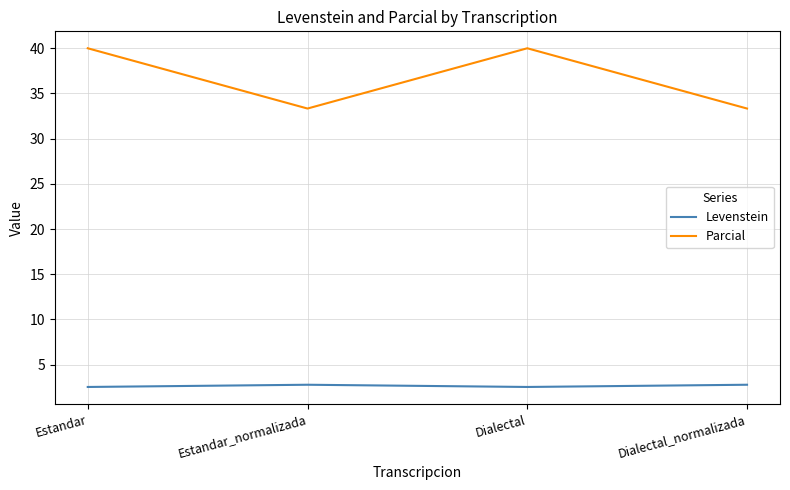

What is the difference between the second highest and second lowest values in the Levenstein series?

0.2